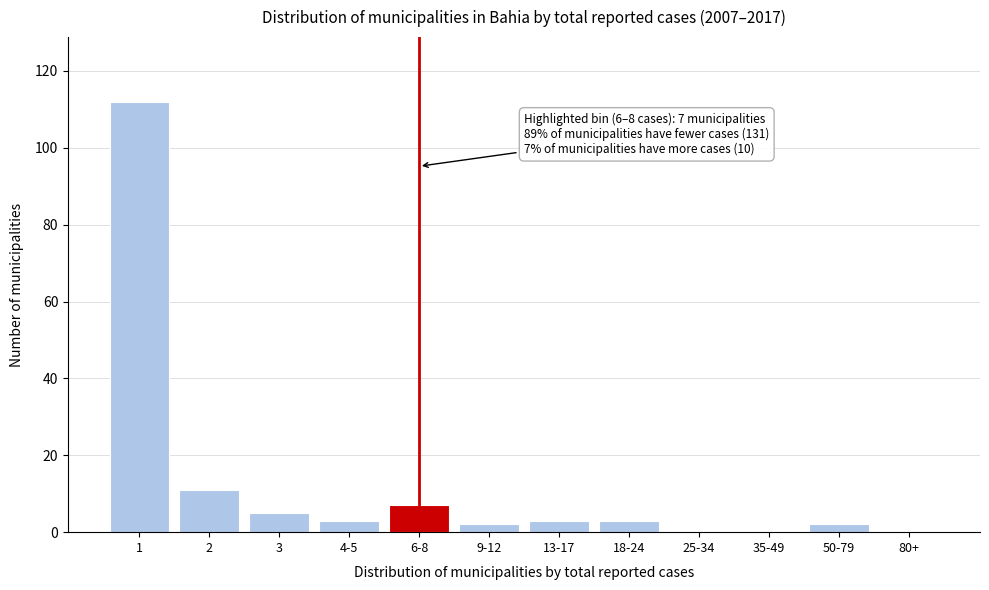

Reading right to left, transcribe all the data shown in this chart.

80+=0	50-79=2	35-49=0	25-34=0	18-24=3	13-17=3	9-12=2	6-8=7	4-5=3	3=5	2=11	1=112